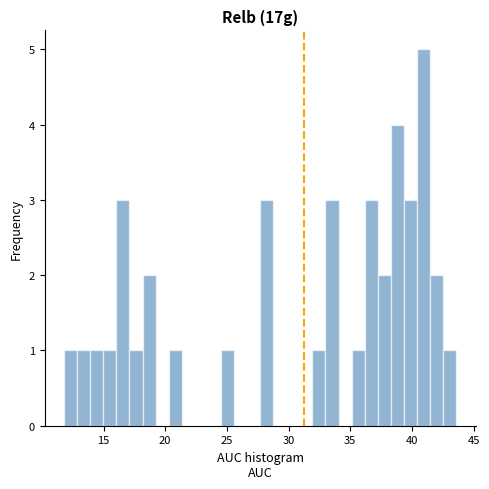

Read against the x-axis, roughly where is the centre of the tallest bar?

41.0